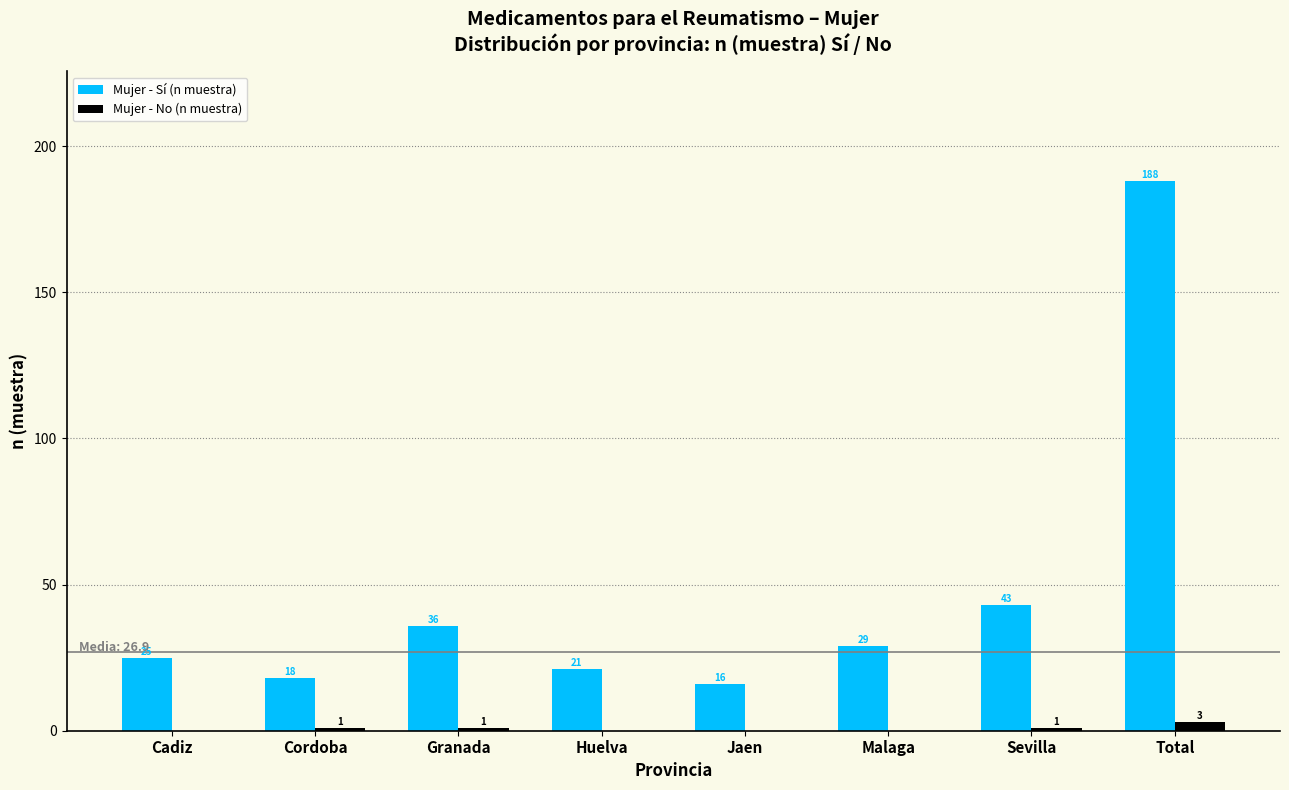

Reading left to right, list all the values displayed in this chart.

Mujer - Sí (n muestra): Cadiz=25	Cordoba=18	Granada=36	Huelva=21	Jaen=16	Malaga=29	Sevilla=43	Total=188
Mujer - No (n muestra): Cadiz=0	Cordoba=1	Granada=1	Huelva=0	Jaen=0	Malaga=0	Sevilla=1	Total=3